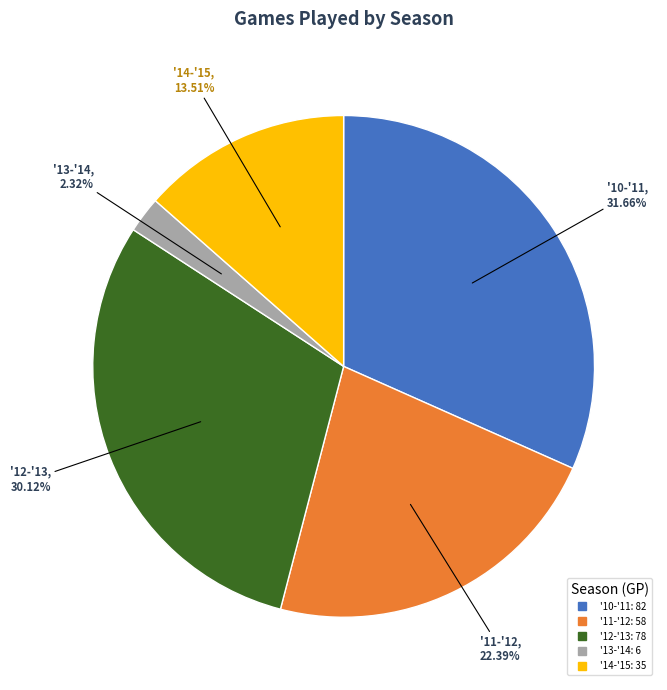

Which has a higher value, '14-'15 or '13-'14?

'14-'15